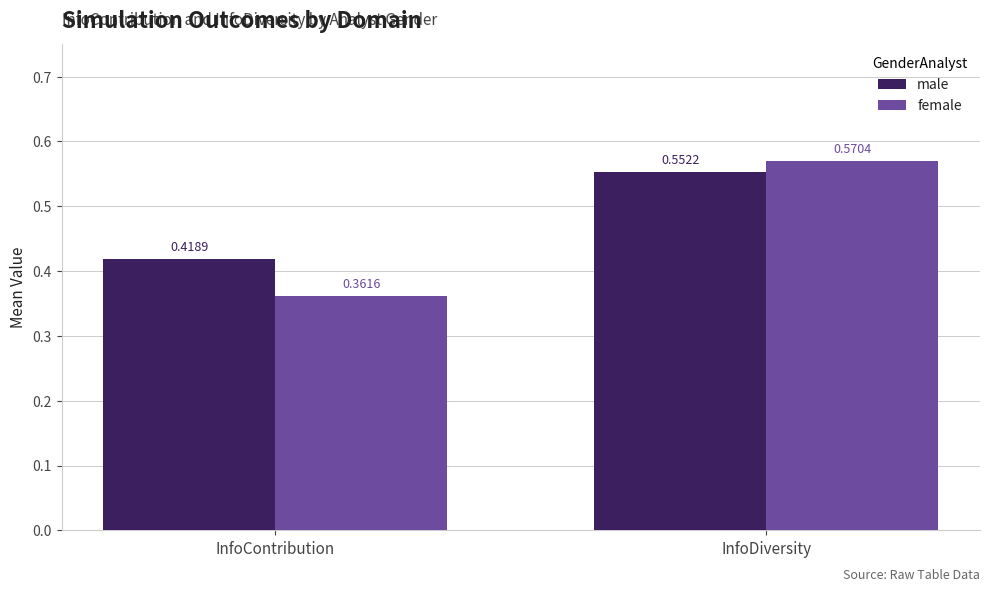

At how many categories does at least one series exceed 0?

2